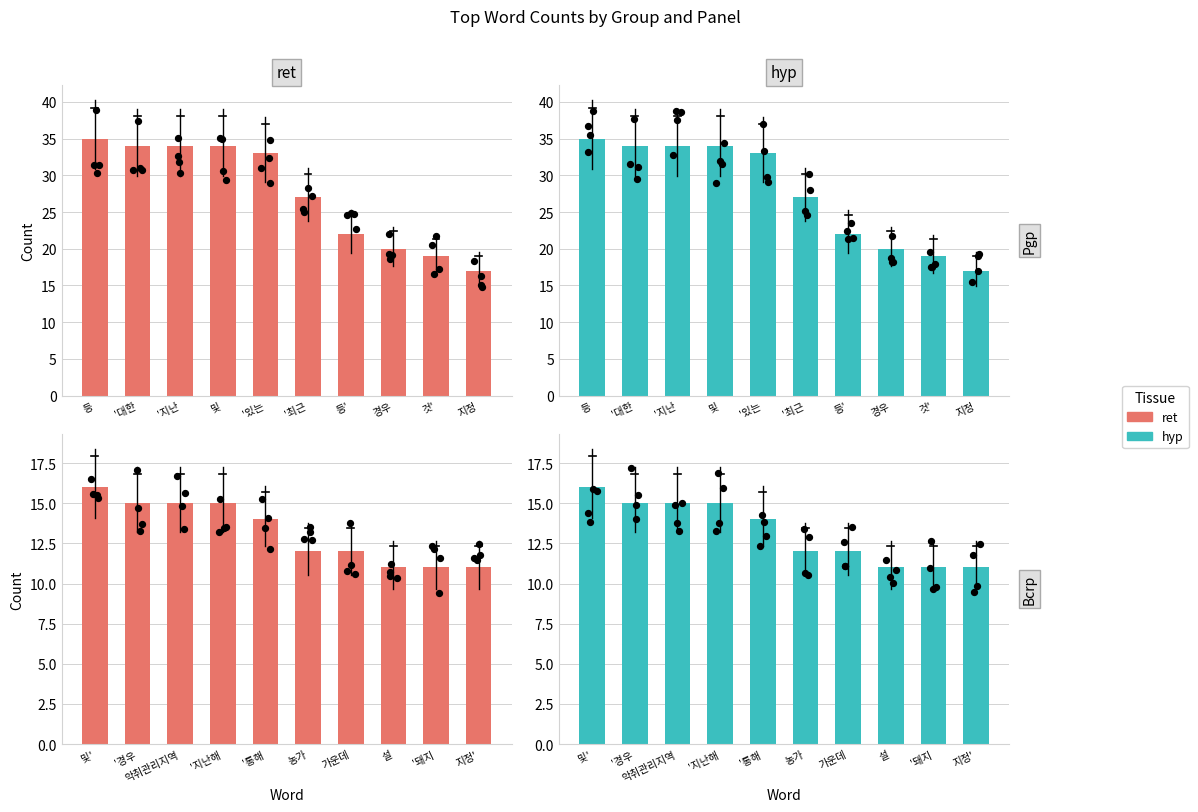

At which category is the sum across all series the highest?

및'